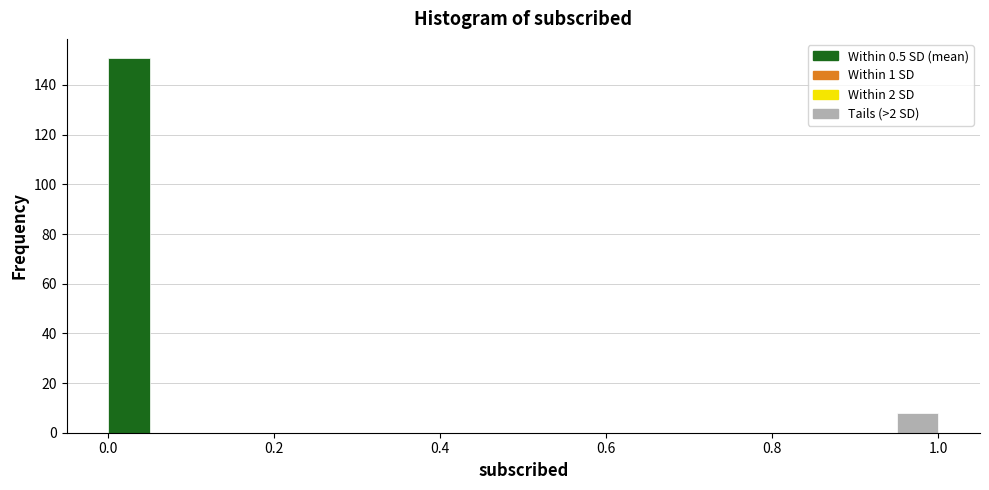

Around what value on the x-axis is the tallest bar? Give the approximate position of its centre, as read against the axis.

0.02